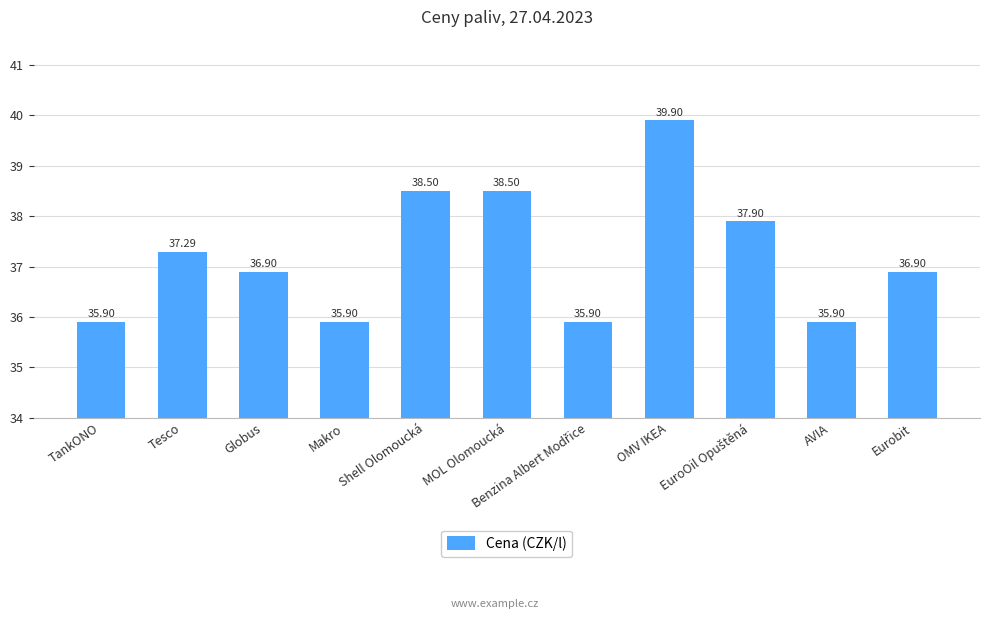

Which label corresponds to the largest value in the chart?

OMV IKEA